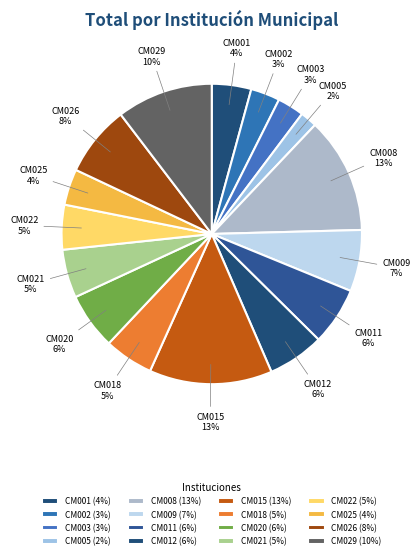

Which has a higher value, CM012 or CM026?

CM026